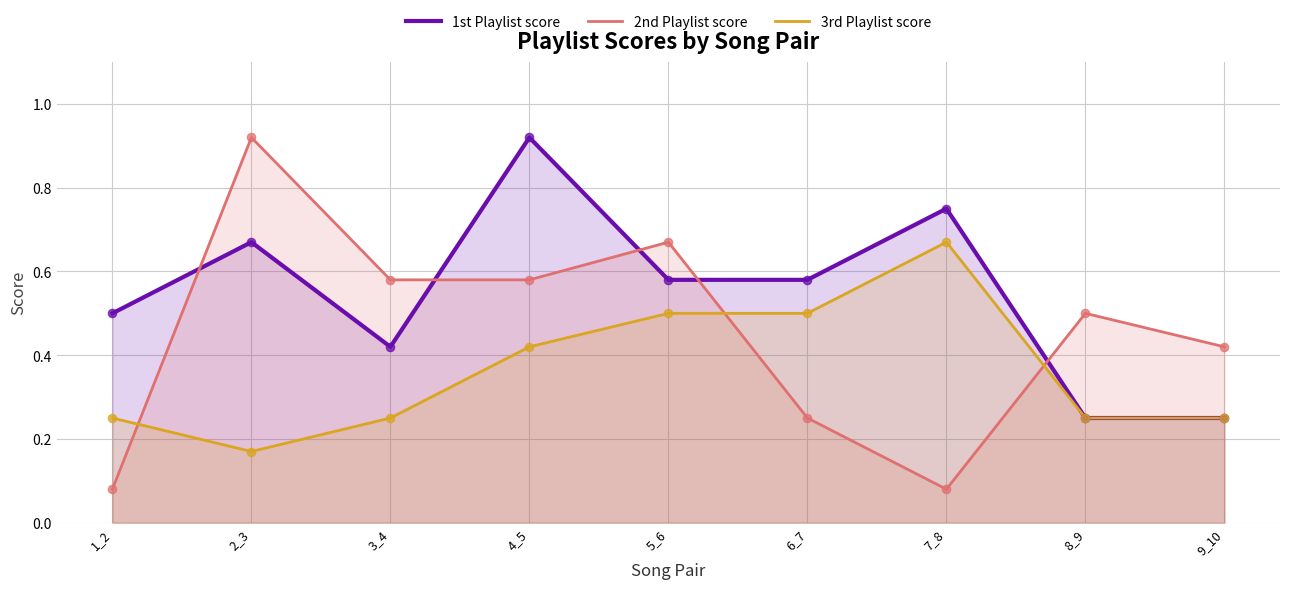

At how many categories does at least one series exceed 0?

9